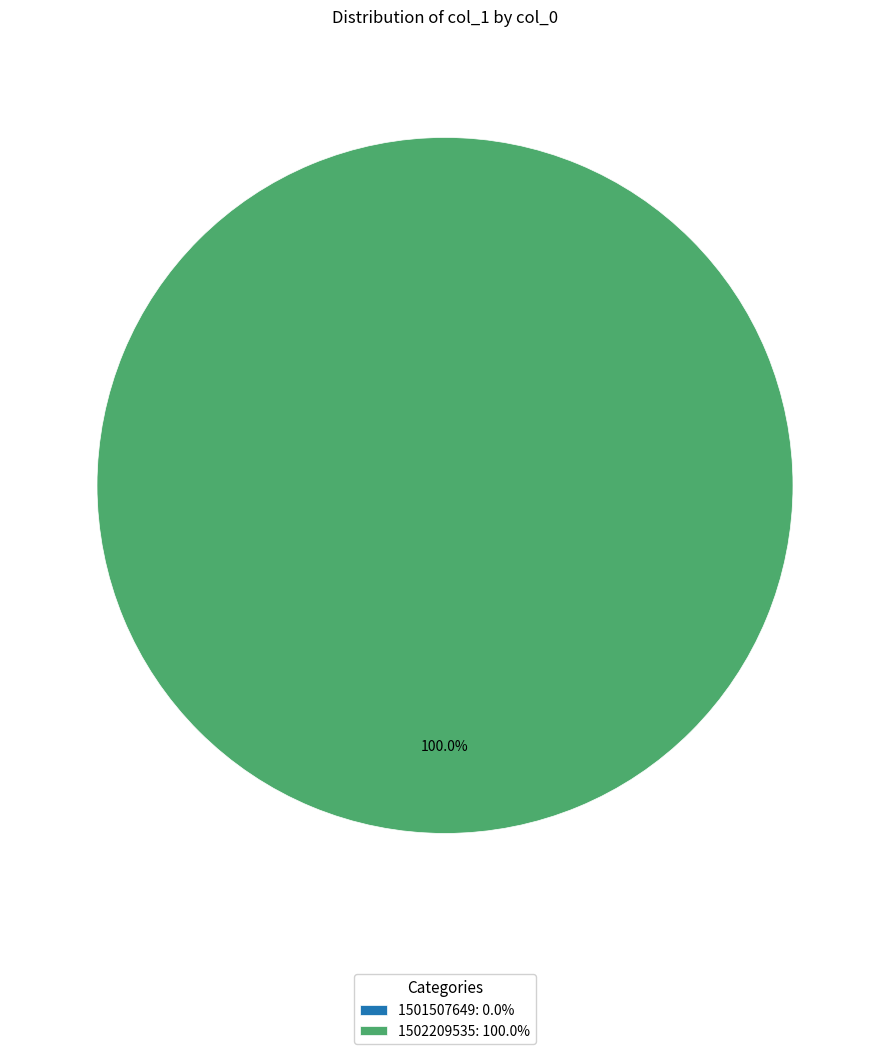

Is it true that 1502209535 is 100% of the pie?

True